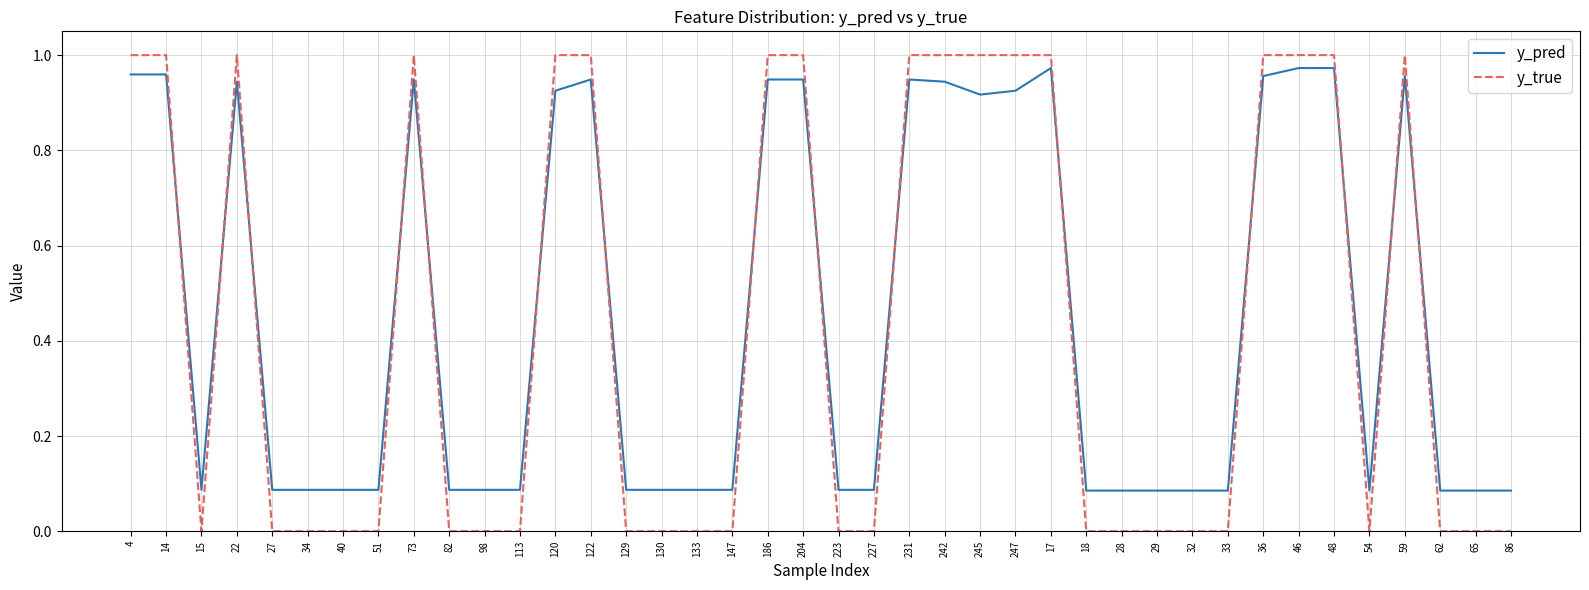

The value of y_pred at 204 is 0.5. True or false?

False